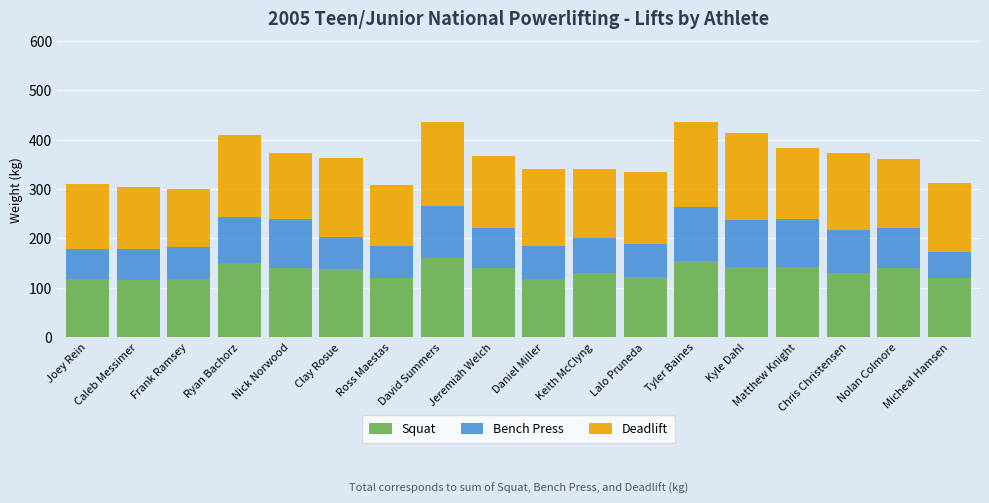

How many values in the Squat series exceed 137?

9